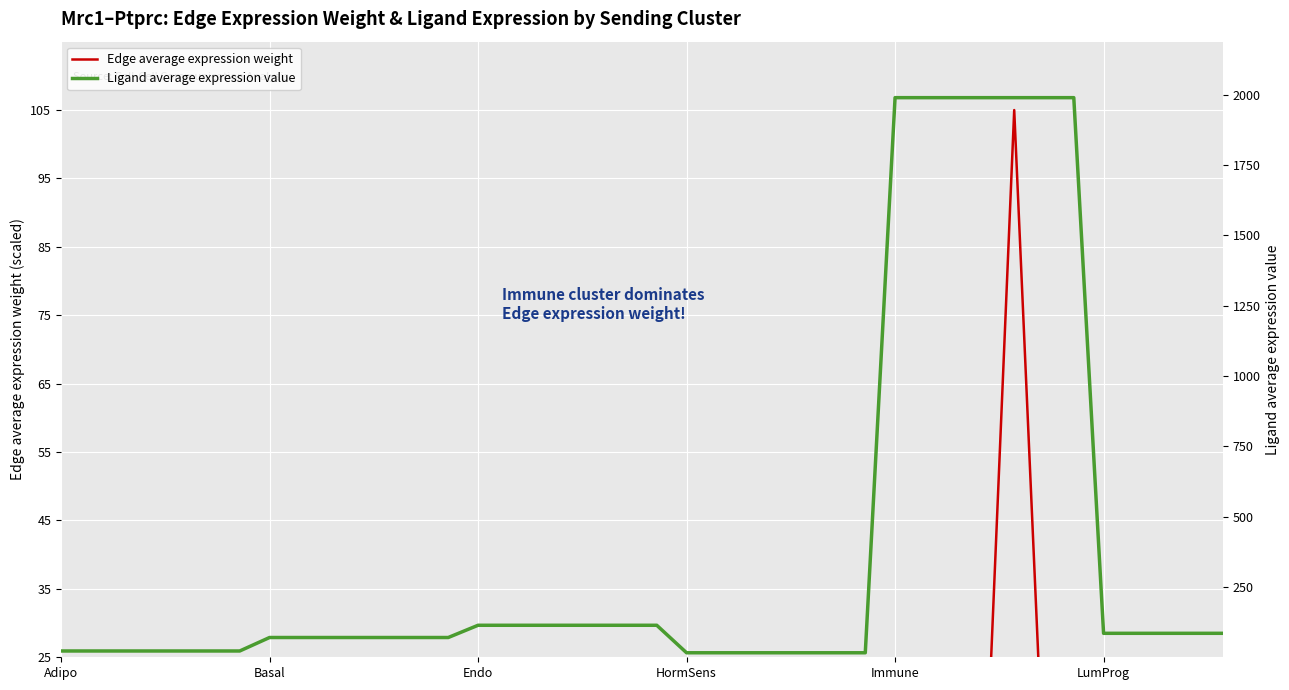

What is the label of the 32nd point from the right?

8